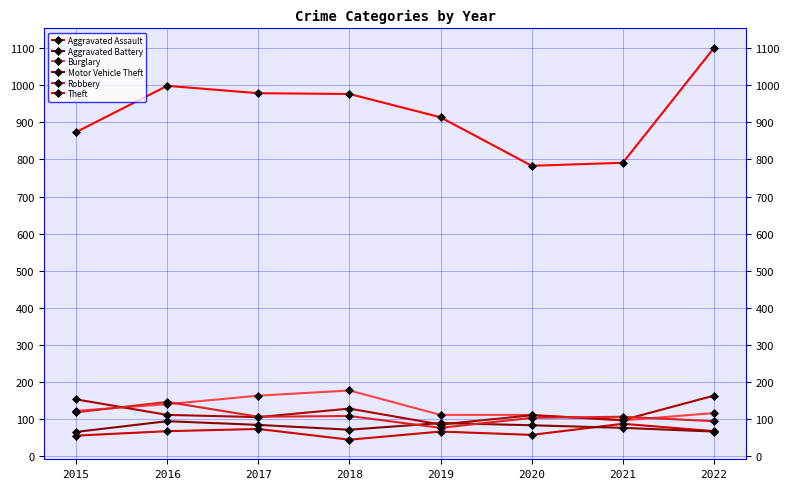

What is the difference between the maximum and minimum values in the Burglary series?

81